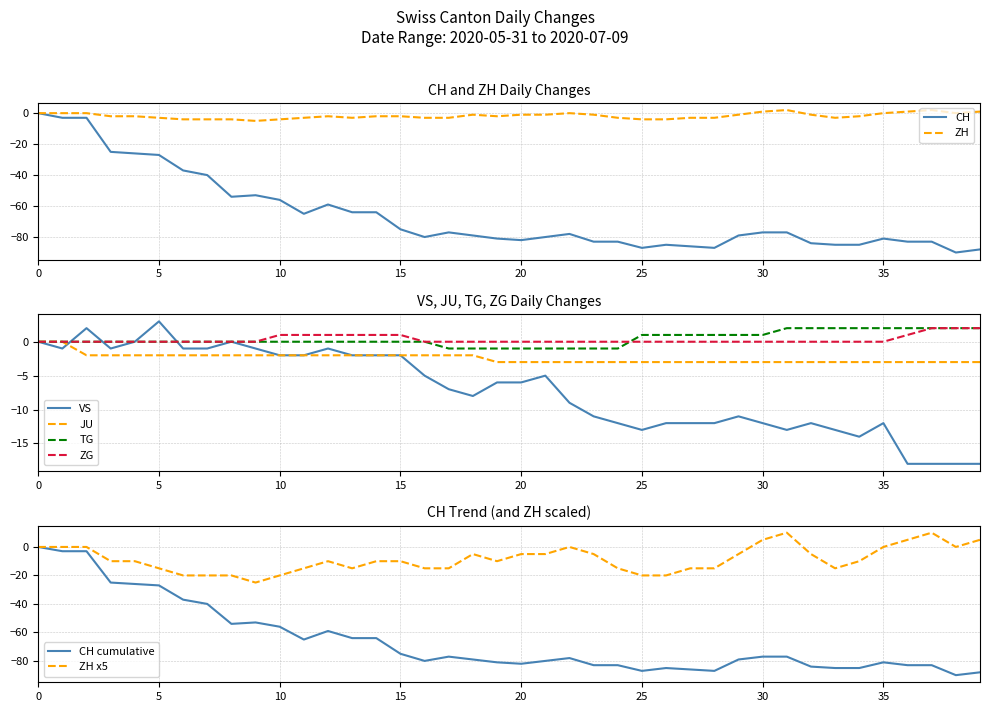

True or false: JU and VS cross at least once.

True